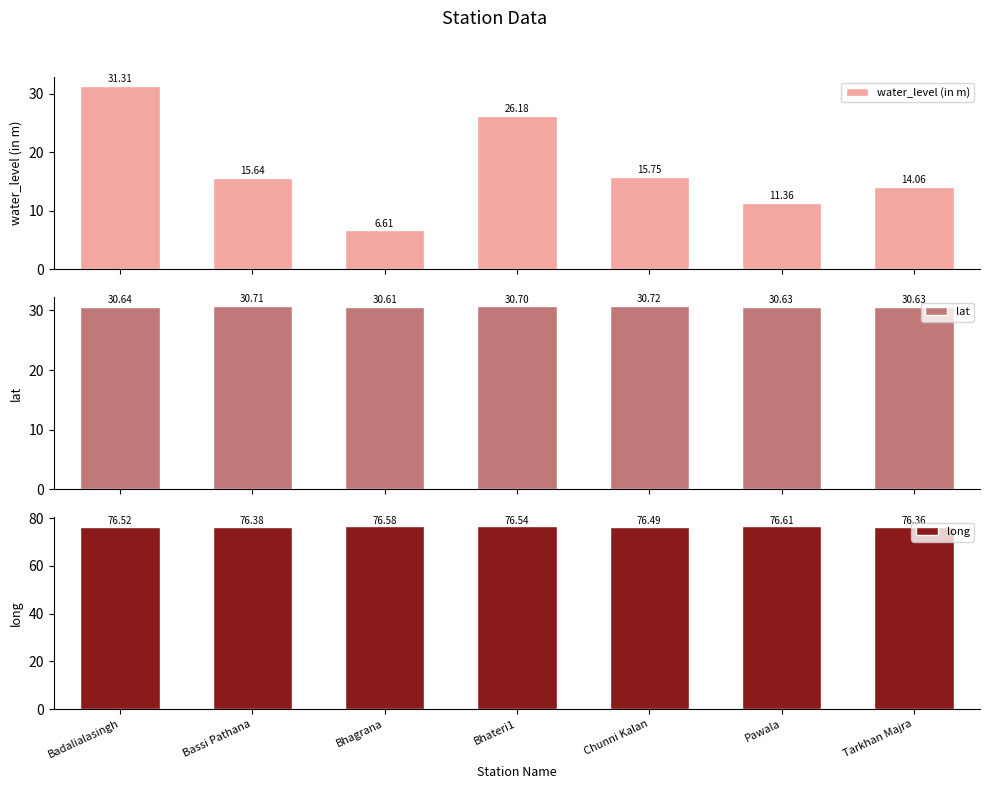

Reading left to right, what are all the values shown in this chart?

water_level (in m): 31.3	15.6	6.6	26.2	15.8	11.4	14.1
lat: 30.6	30.7	30.6	30.7	30.7	30.6	30.6
long: 76.5	76.4	76.6	76.5	76.5	76.6	76.4